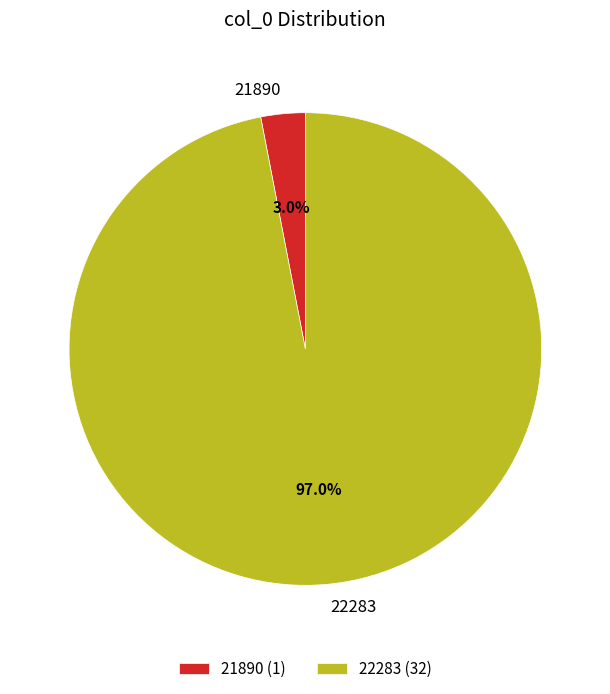

Count the number of slices in the pie.

2